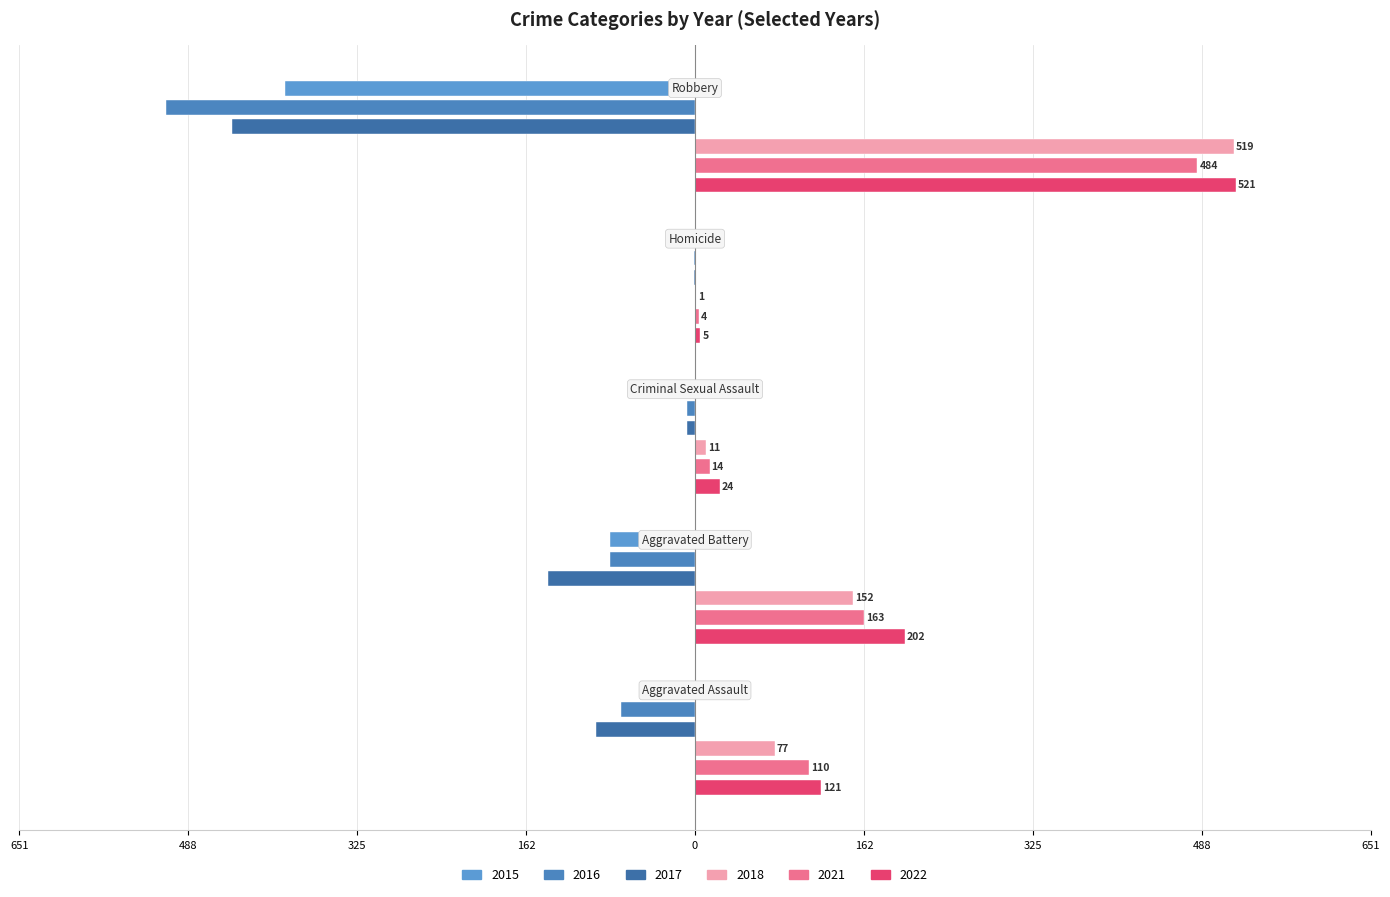

Does the chart contain any negative values?

Yes